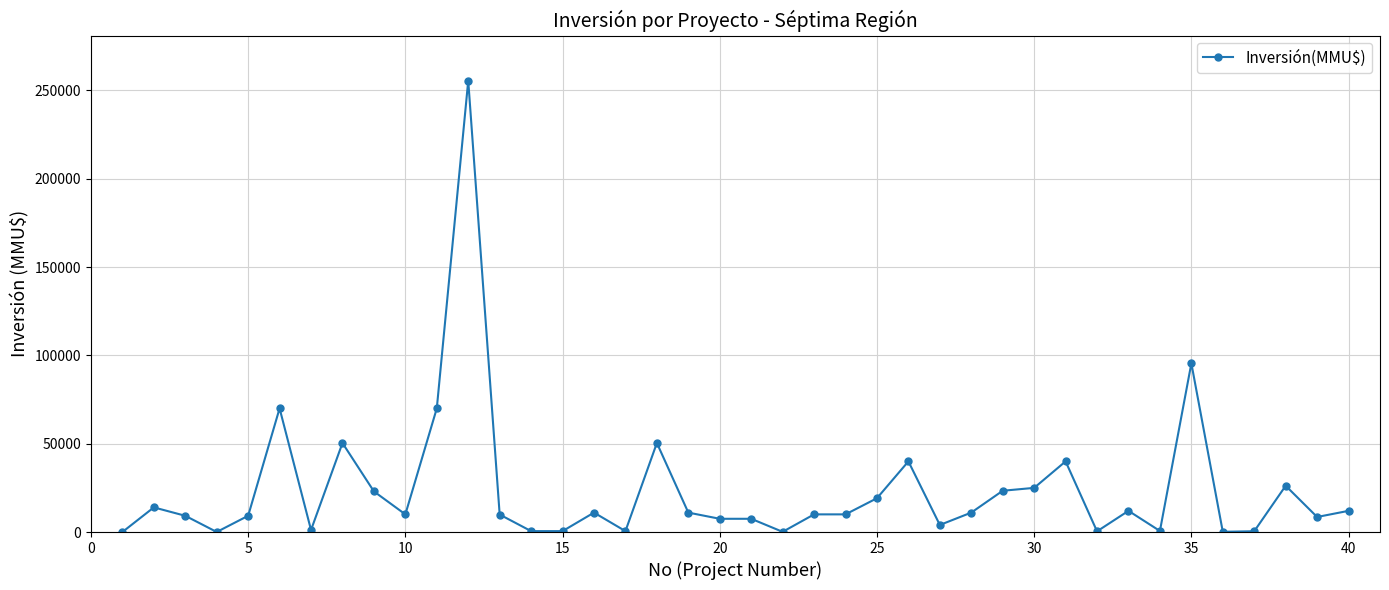

What is the greatest value displayed?

255516